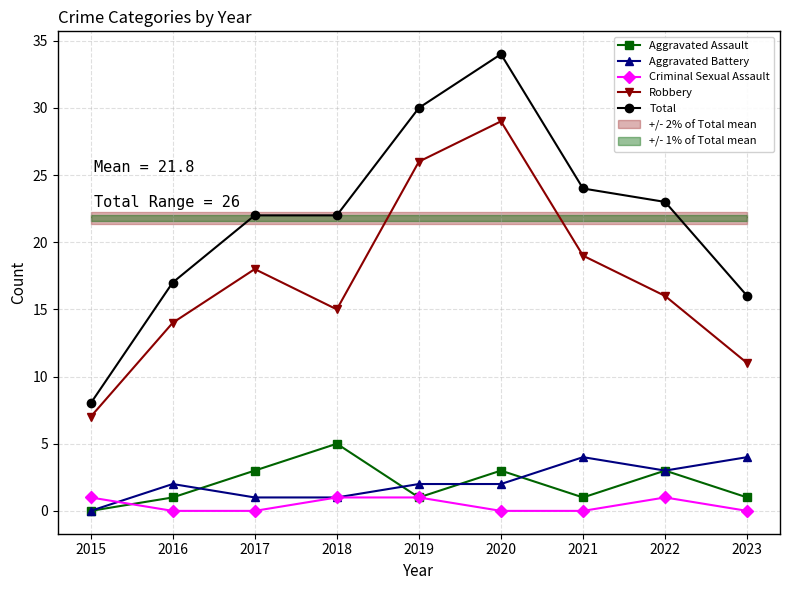

At which label is Aggravated Assault closest to 2?

2016